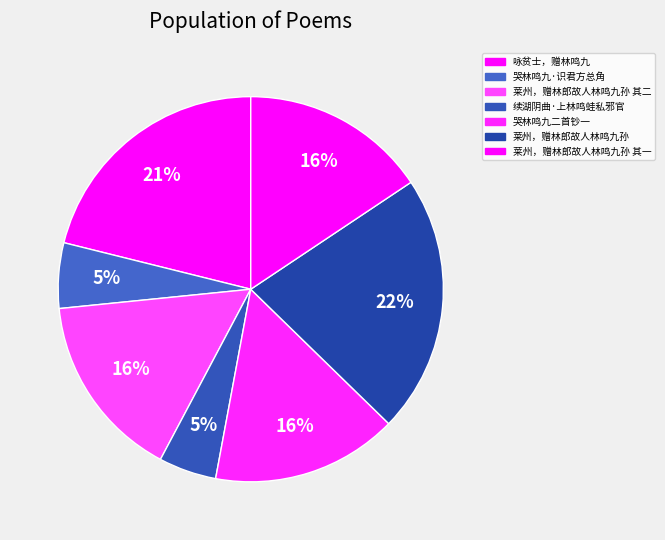

How many slices are in this pie chart?

7